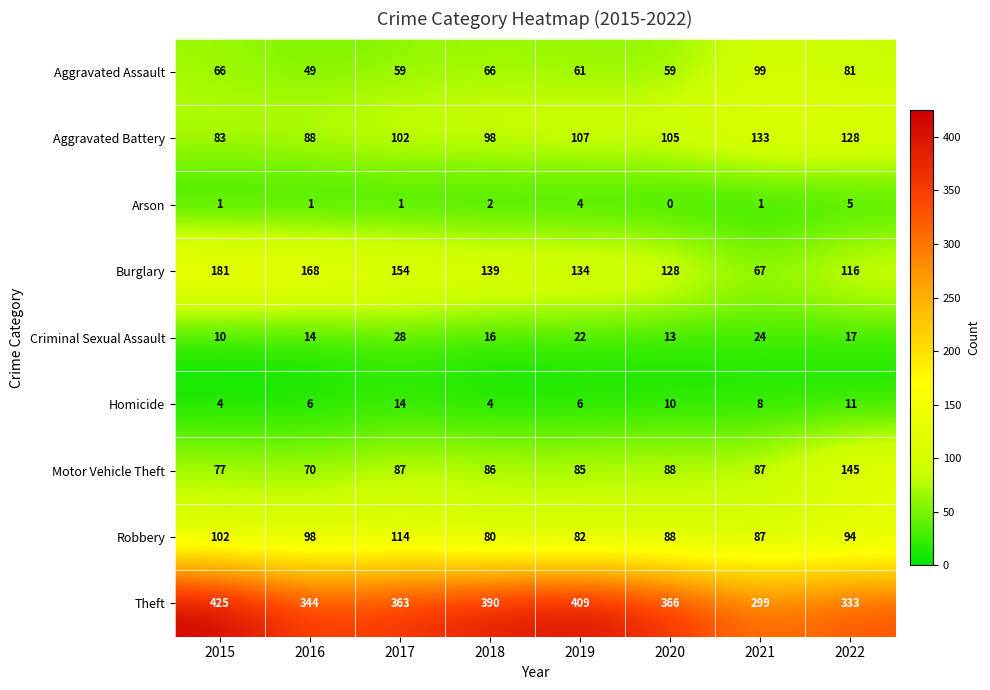

The Theft series shows 333 at 2022. True or false?

True